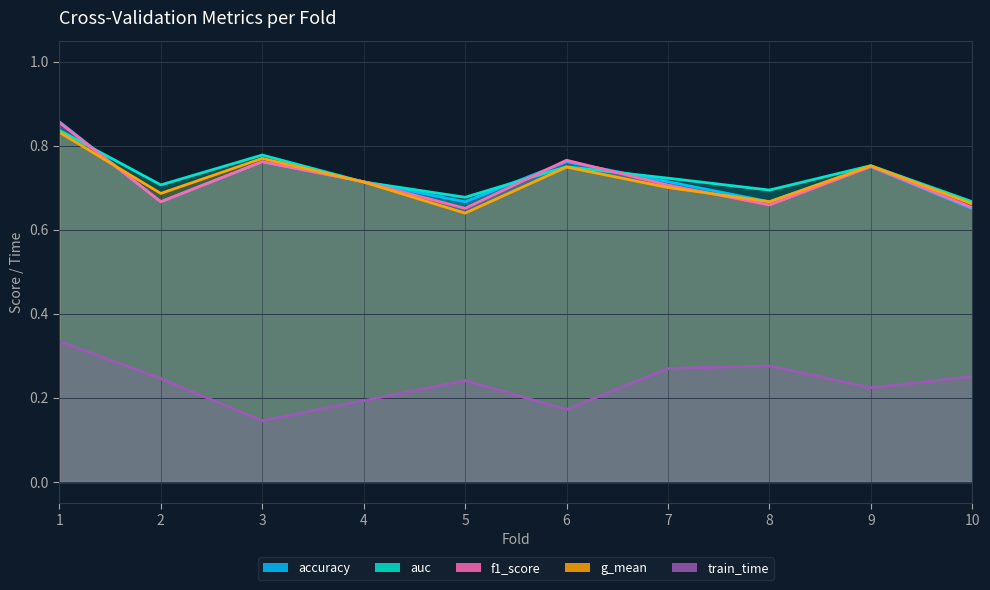

True or false: auc has more than 0 points higher than both neighbors.

True